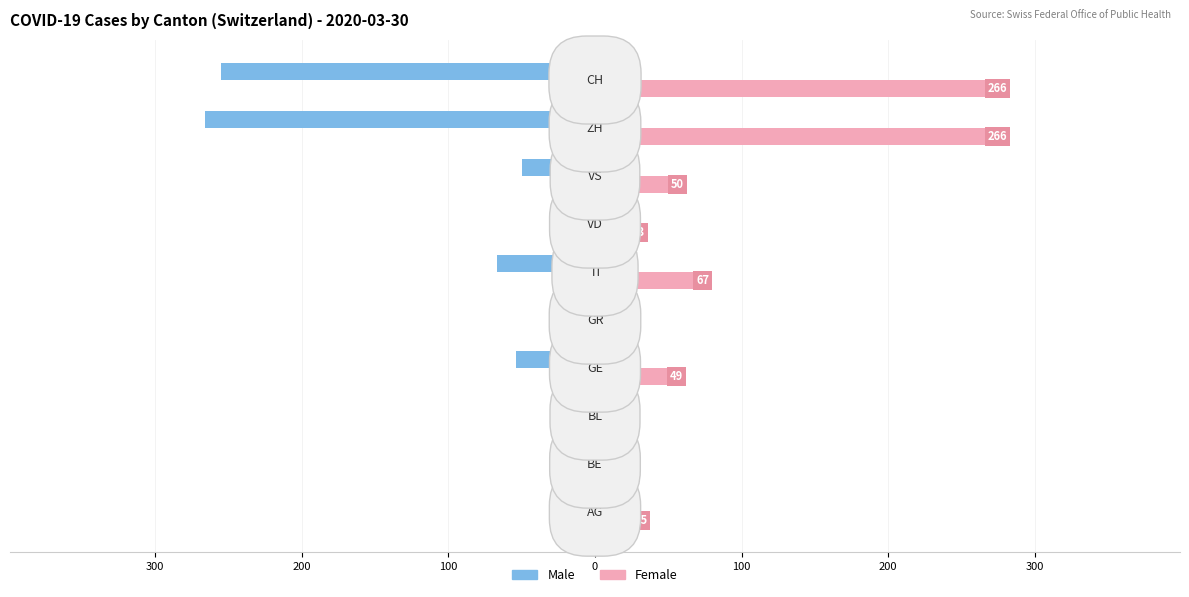

What are all the series names shown in the legend?

Male, Female